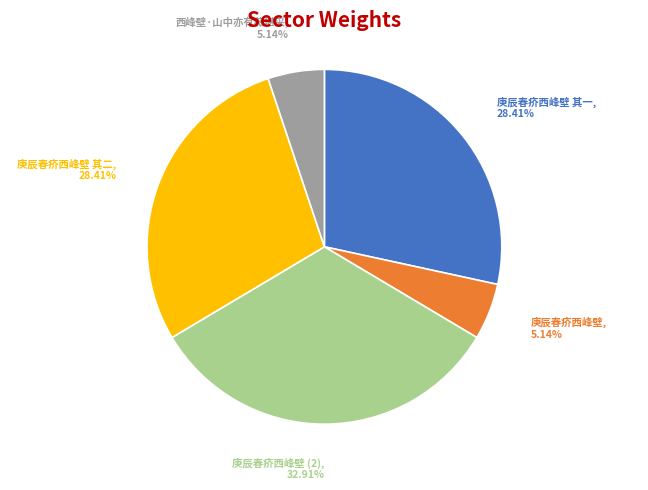

True or false: 庚辰春疥西峰壁 accounts for 1% of the total.

False